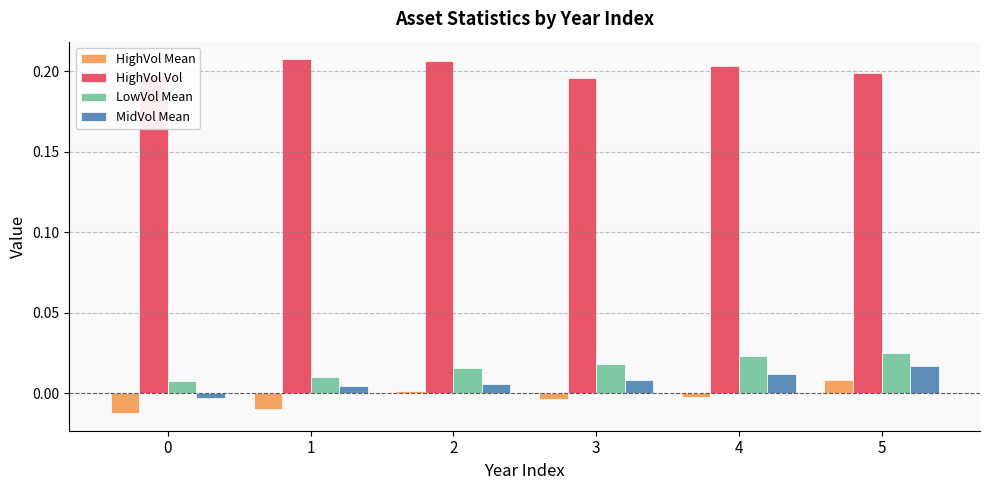

The value of HighVol Vol at 3 is 0.2. True or false?

True